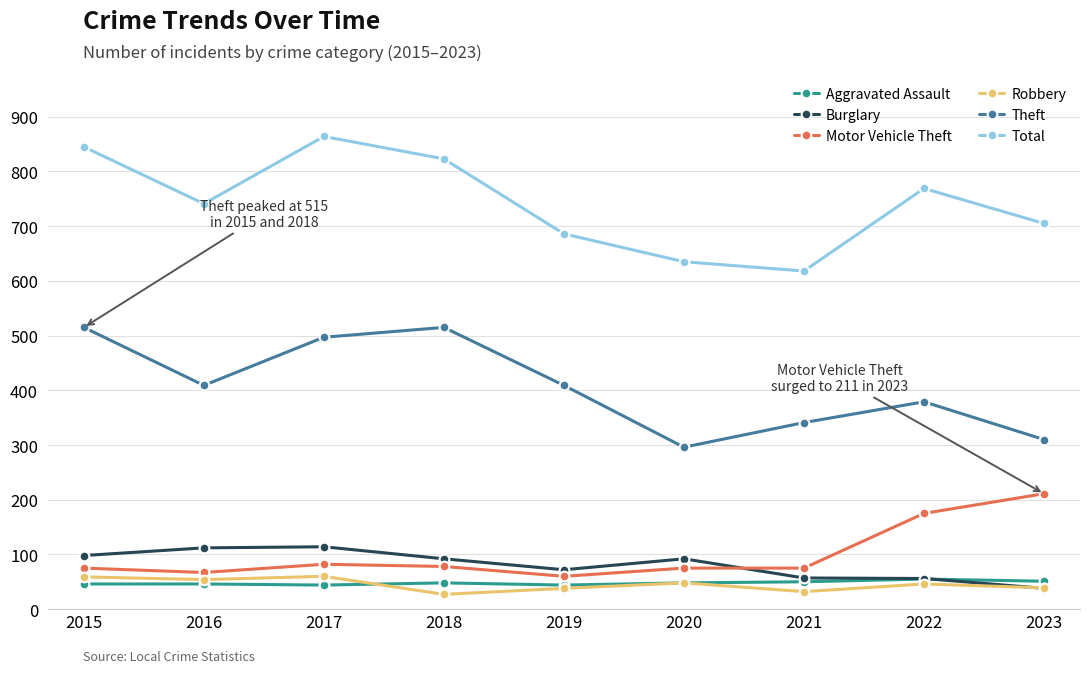

How many distinct data groups are displayed?

6